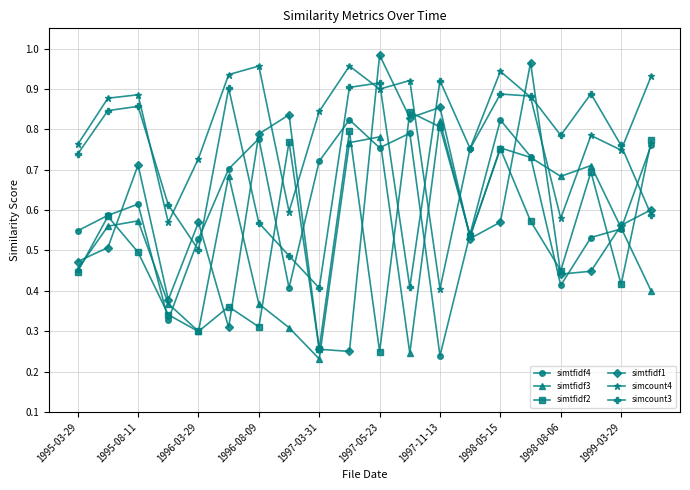

True or false: simtfidf4 and simcount4 intersect in this chart.

False